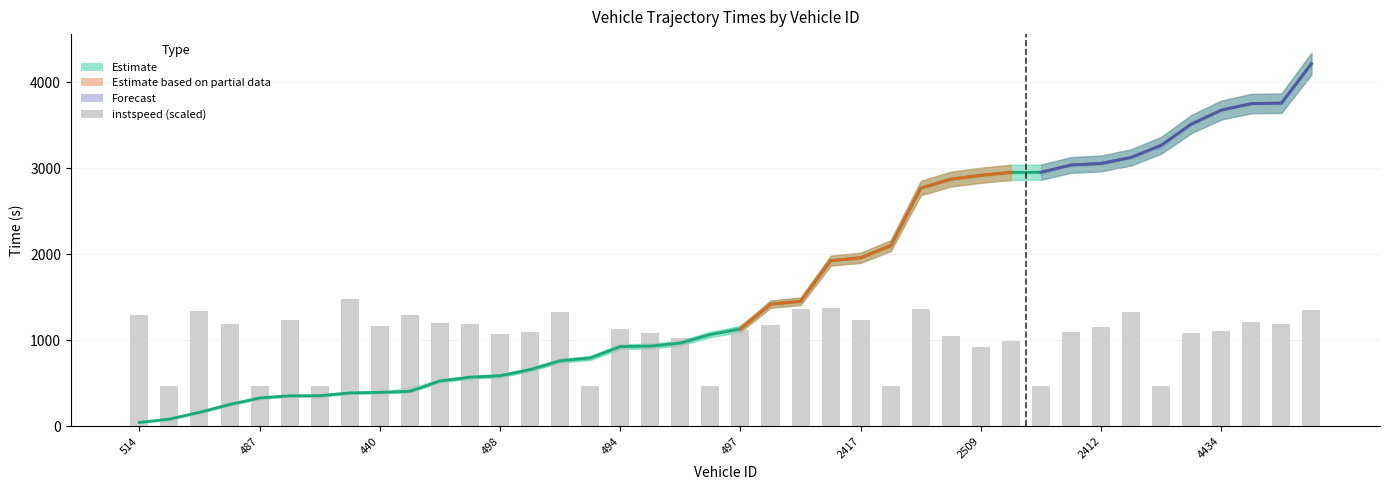

At which label does instspeed (scaled) first exceed 1157?

514